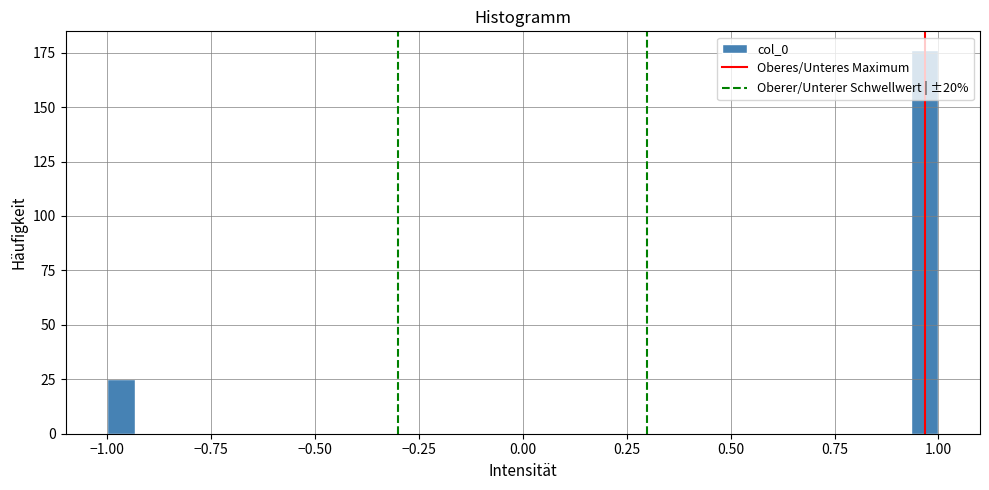

Around what value on the x-axis is the tallest bar? Give the approximate position of its centre, as read against the axis.

0.95